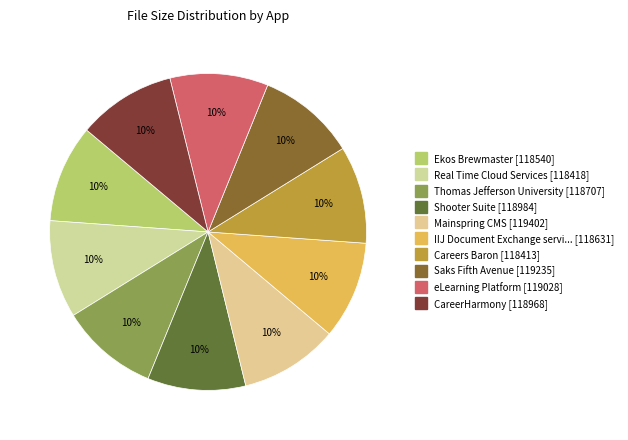

Which category has the smallest portion of the pie?

Careers Baron